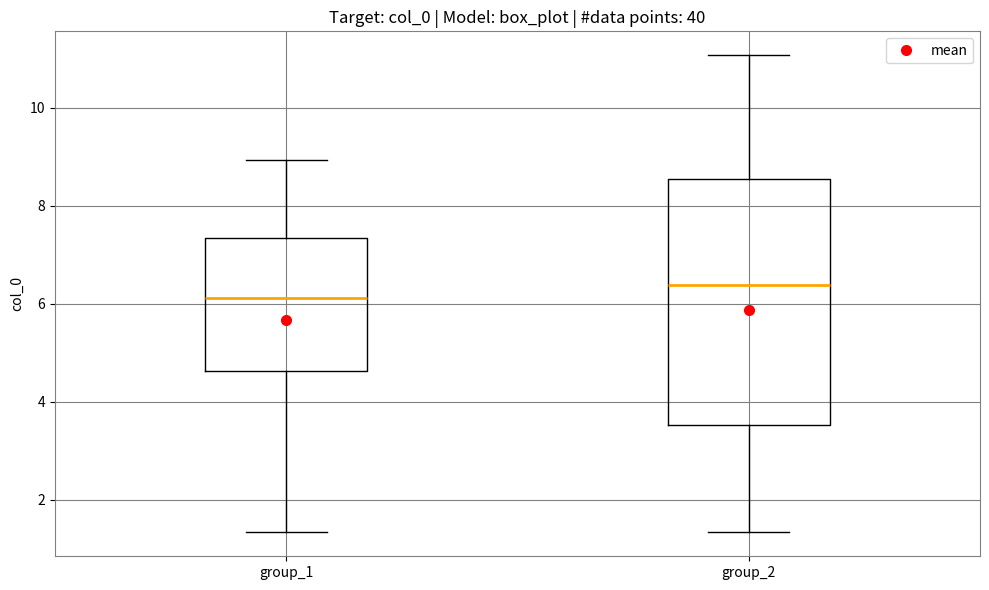

Where does the median line of the box for group_1 sit on the y-axis? The values are not printed on the chart, so give them approximately, as read against the axis.

6.2